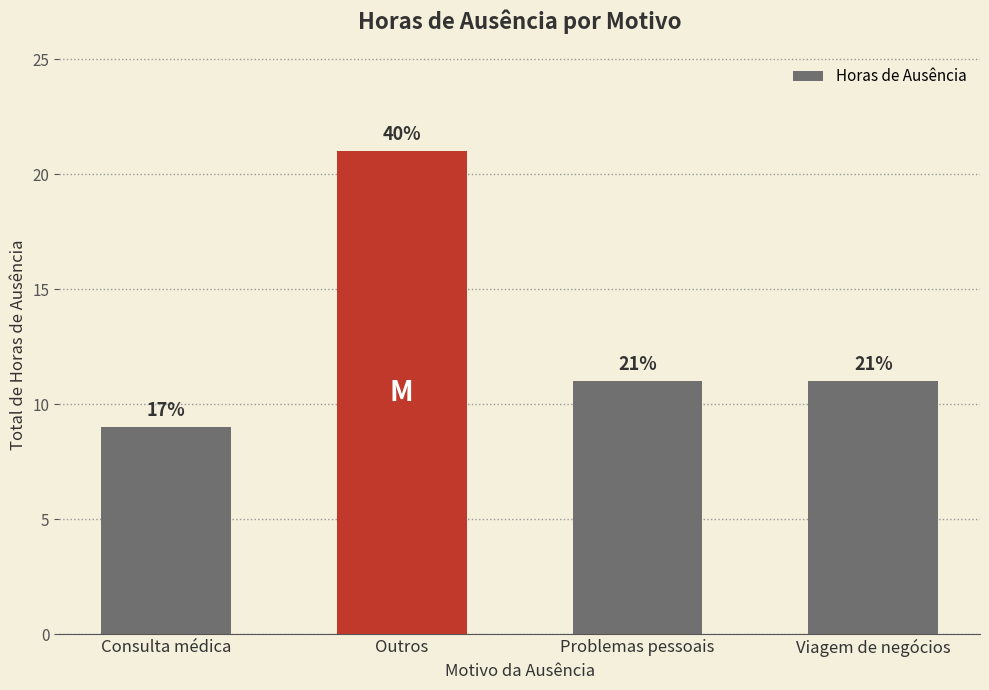

The value at Consulta médica is 12. True or false?

False